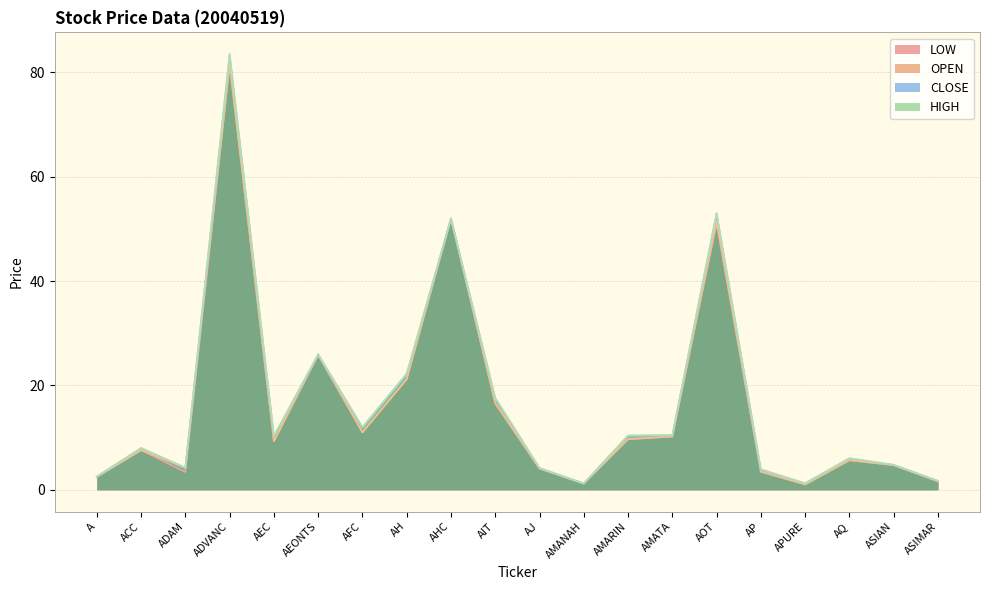

What is the total value across all series at AJ?

16.5